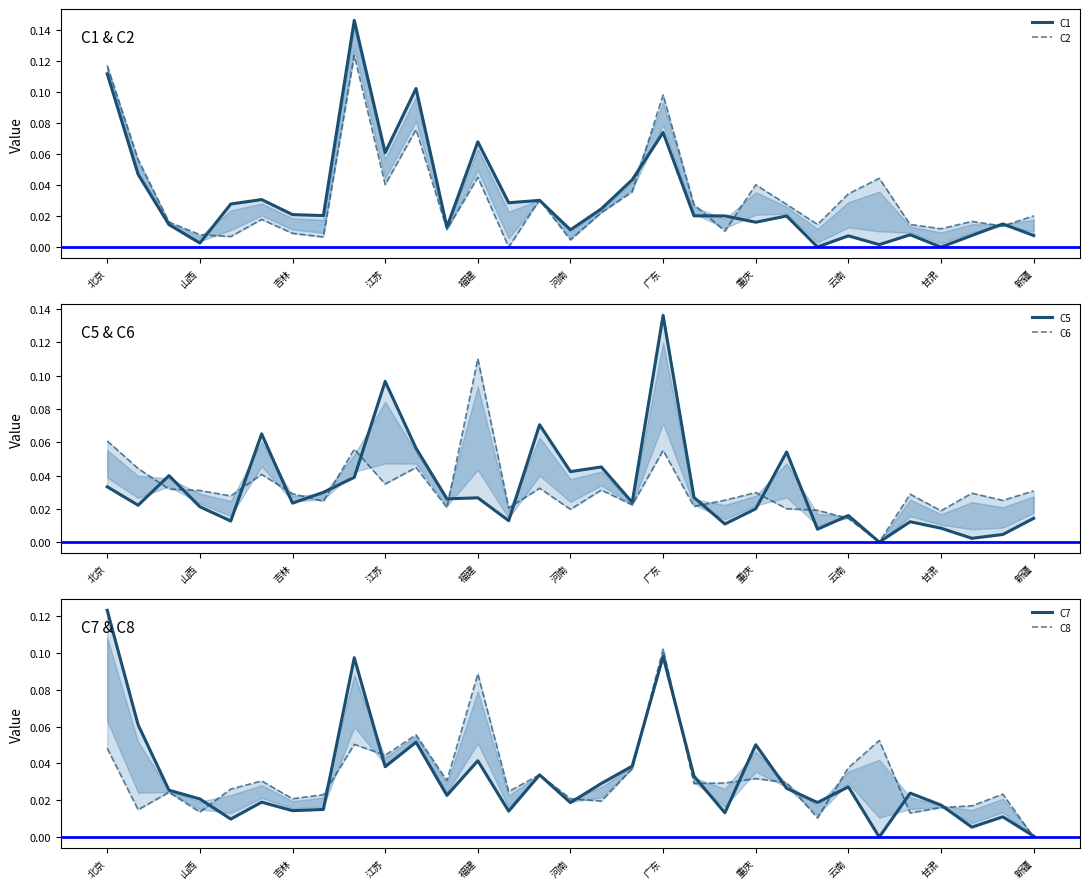

What is the difference between the maximum and minimum values in the C6 series?

0.1